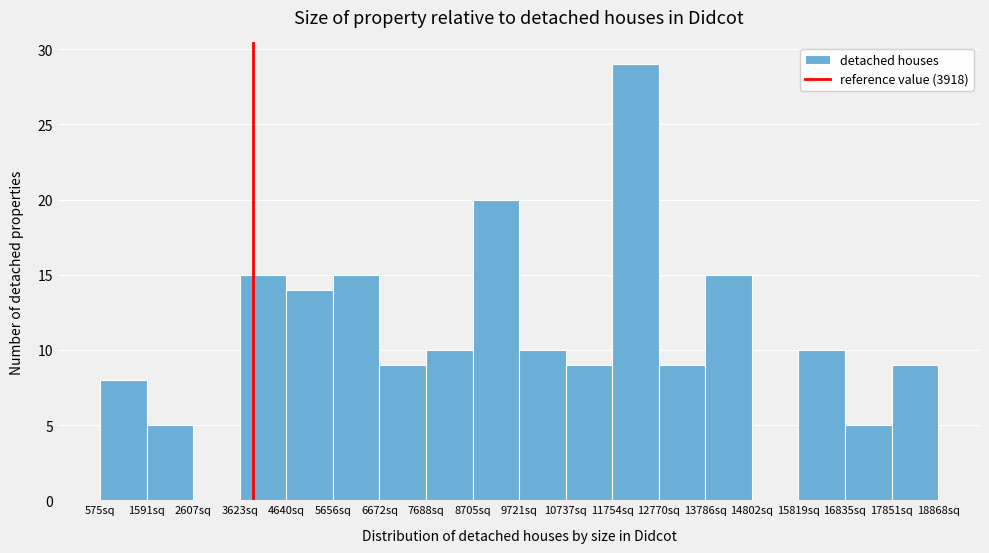

Over which range of the x-axis is the bar tallest?

11800 to 12800